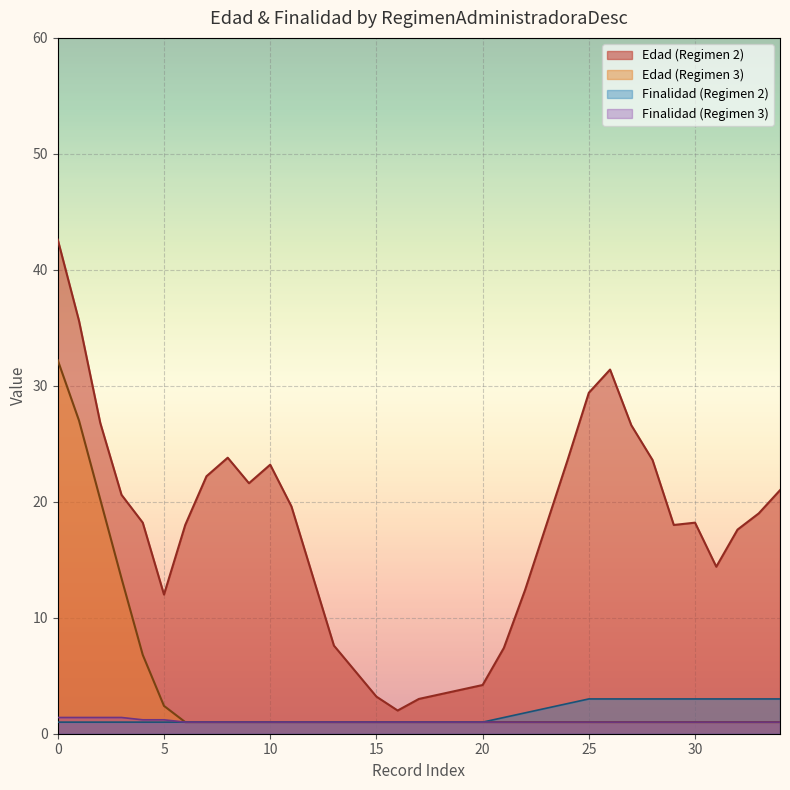

At which category does FinalidadProcedimientosCD reach its first local peak?

5